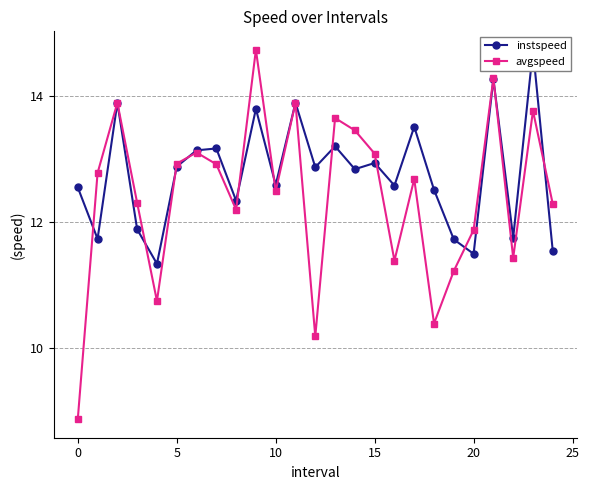

How many lines are shown in the chart?

2